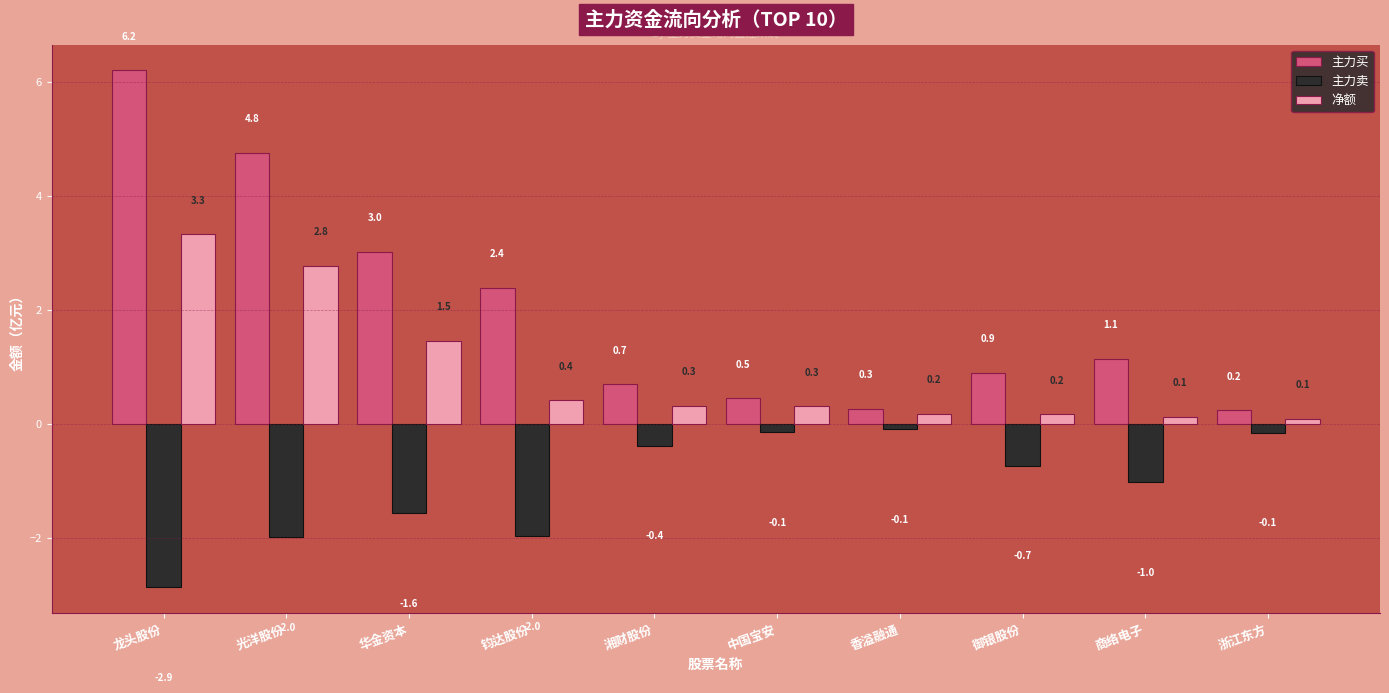

Rank the categories by 主力买 value from highest to lowest.

龙头股份, 光洋股份, 华金资本, 钧达股份, 商络电子, 御银股份, 湘财股份, 中国宝安, 香溢融通, 浙江东方